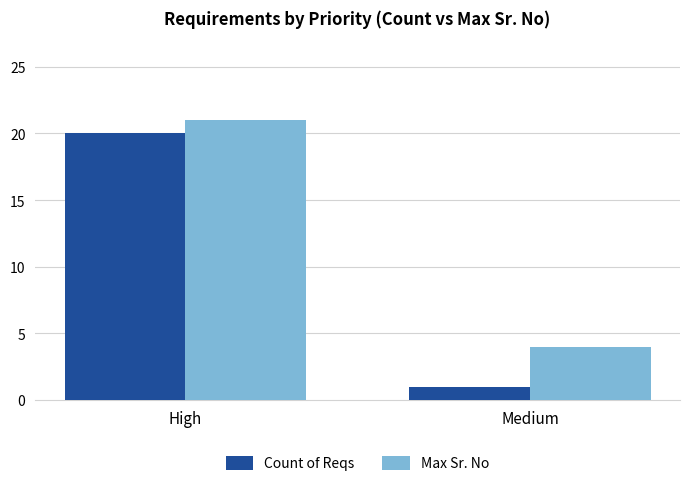

How many values in the Max Sr. No series are below 21?

1